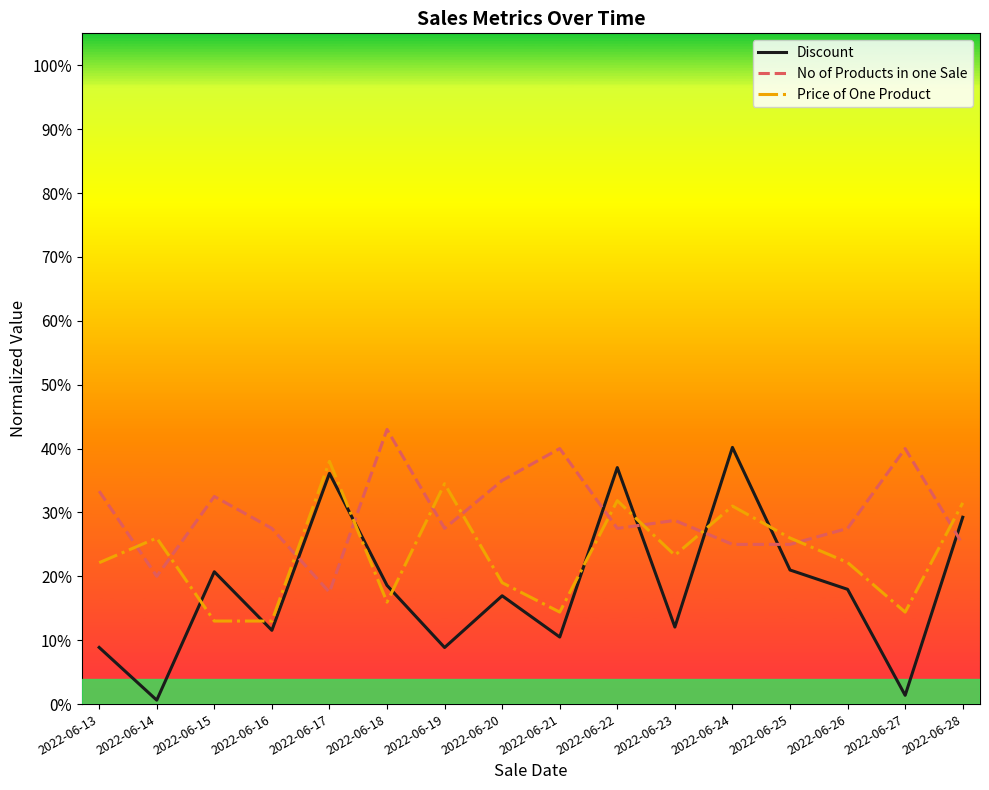

What is the total value across all series at 2022-06-23?

0.6